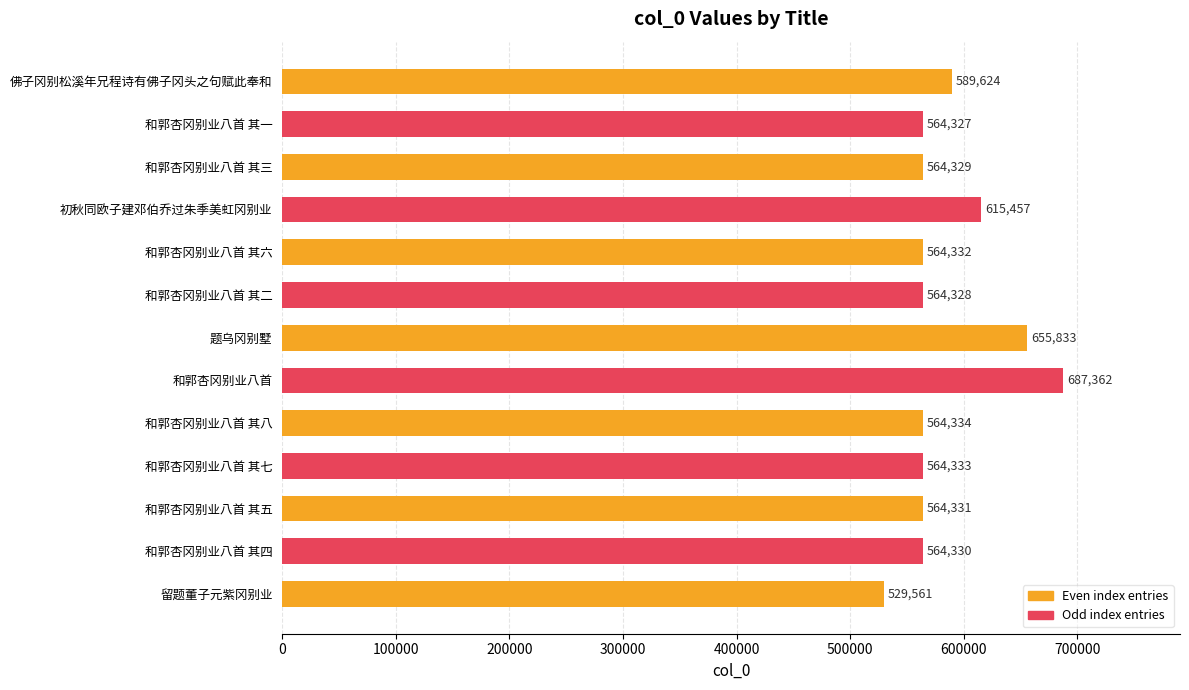

What is the ratio of the value at 和郭杏冈别业八首 其五 to the value at 和郭杏冈别业八首 其七?

1.0